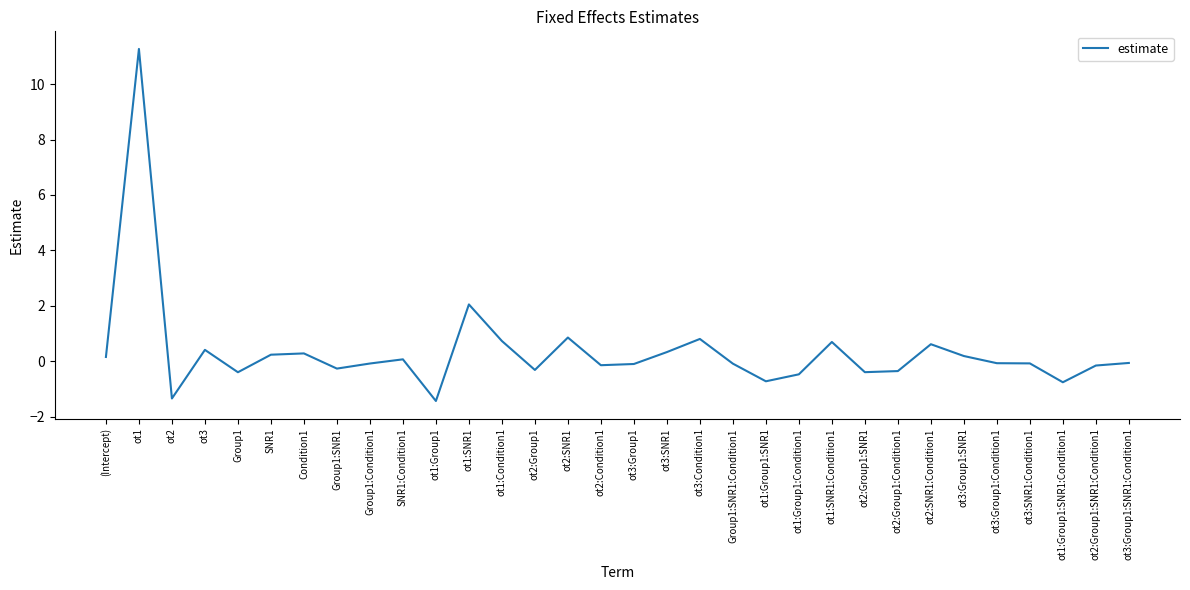

Which category has the highest value across all series?

ot1